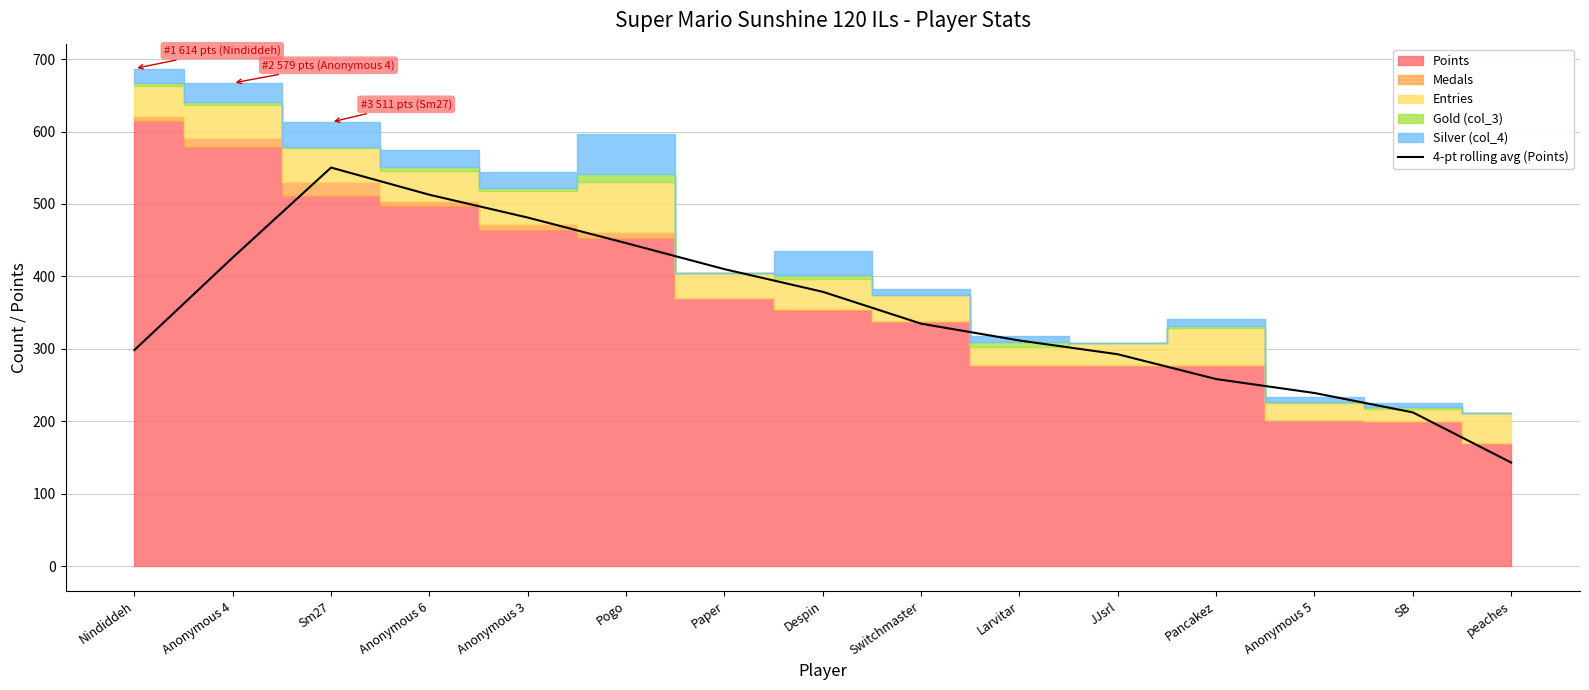

True or false: the data shows 90.9 at peaches.

False